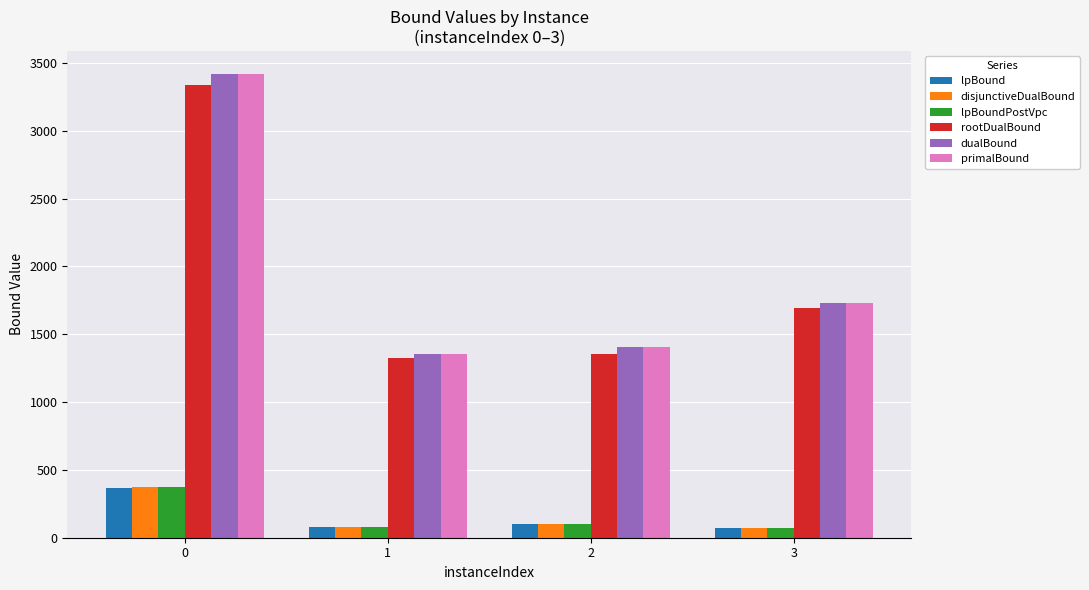

What is the total value across all series at 1?

4257.7